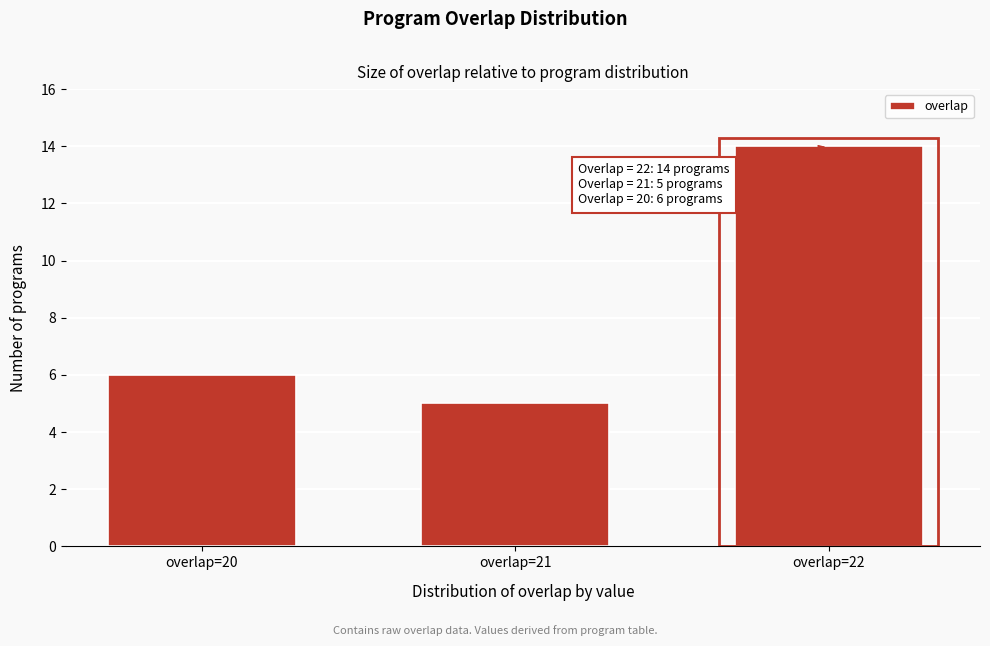

Reading left to right, transcribe all the data shown in this chart.

overlap=20=6	overlap=21=5	overlap=22=14